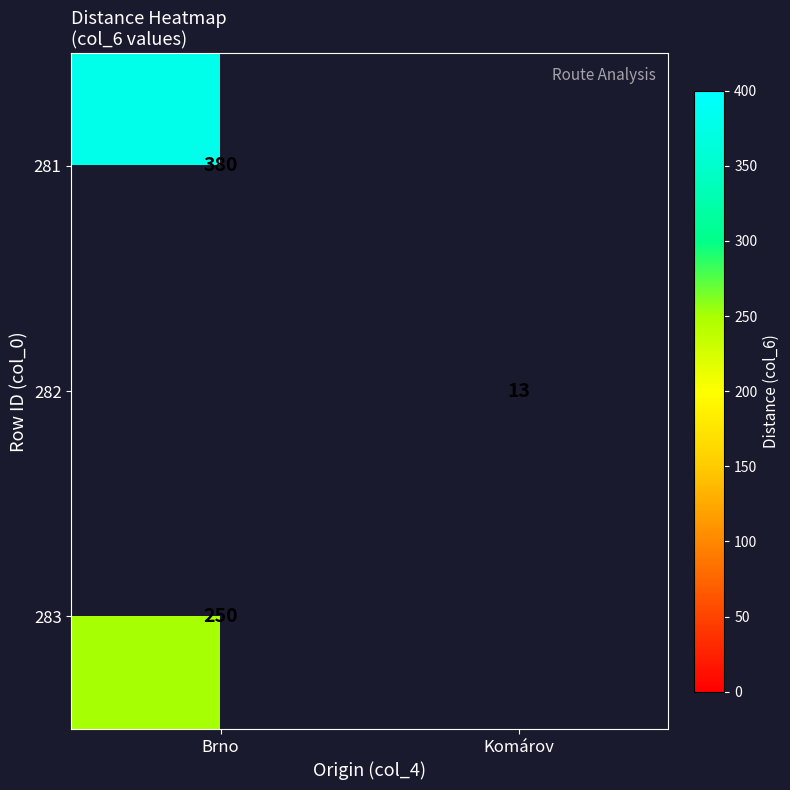

True or false: 283 has a value of 445 at Brno.

False